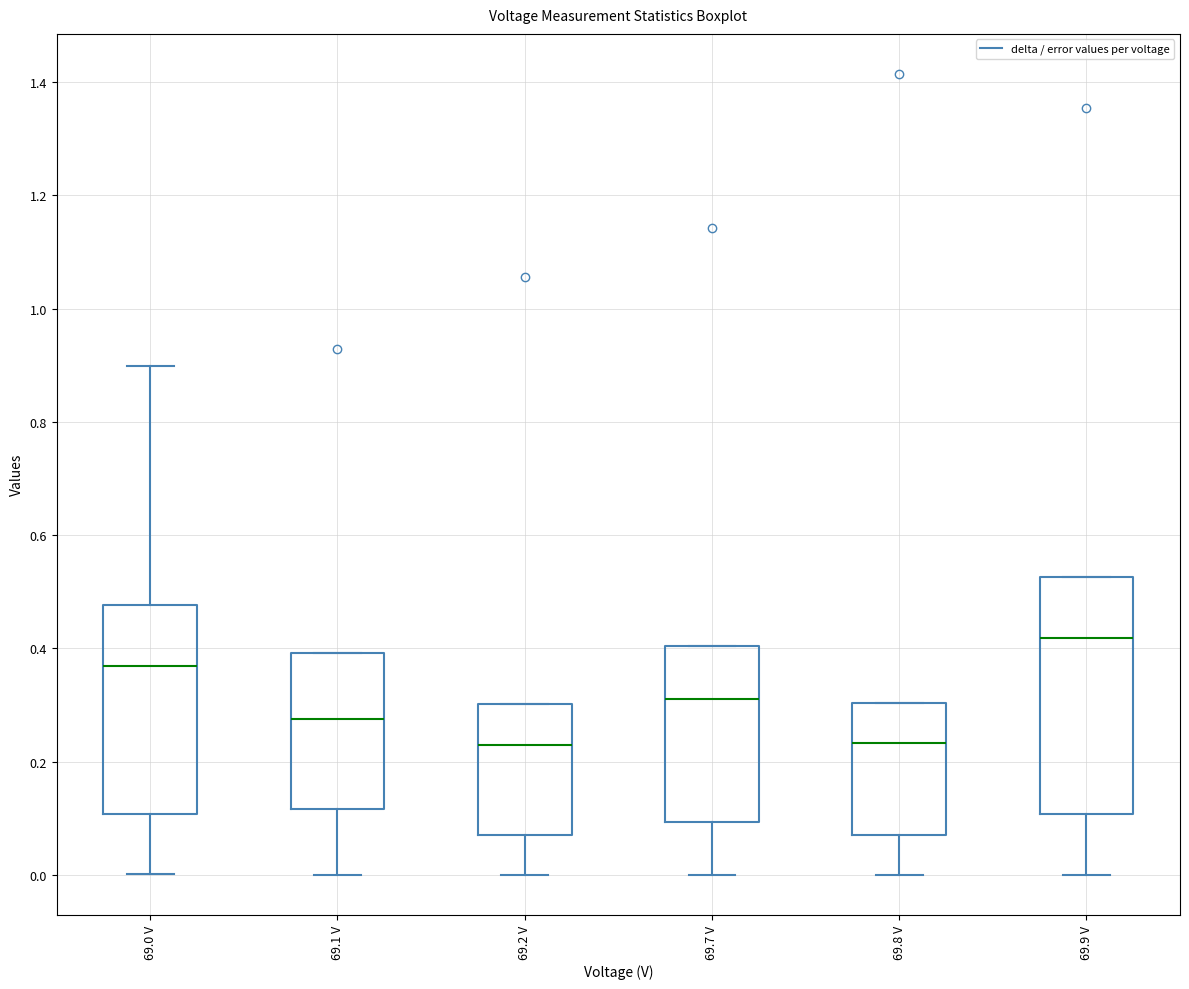

Which box is the tallest, from its lower edge to its upper edge?

69.9 V